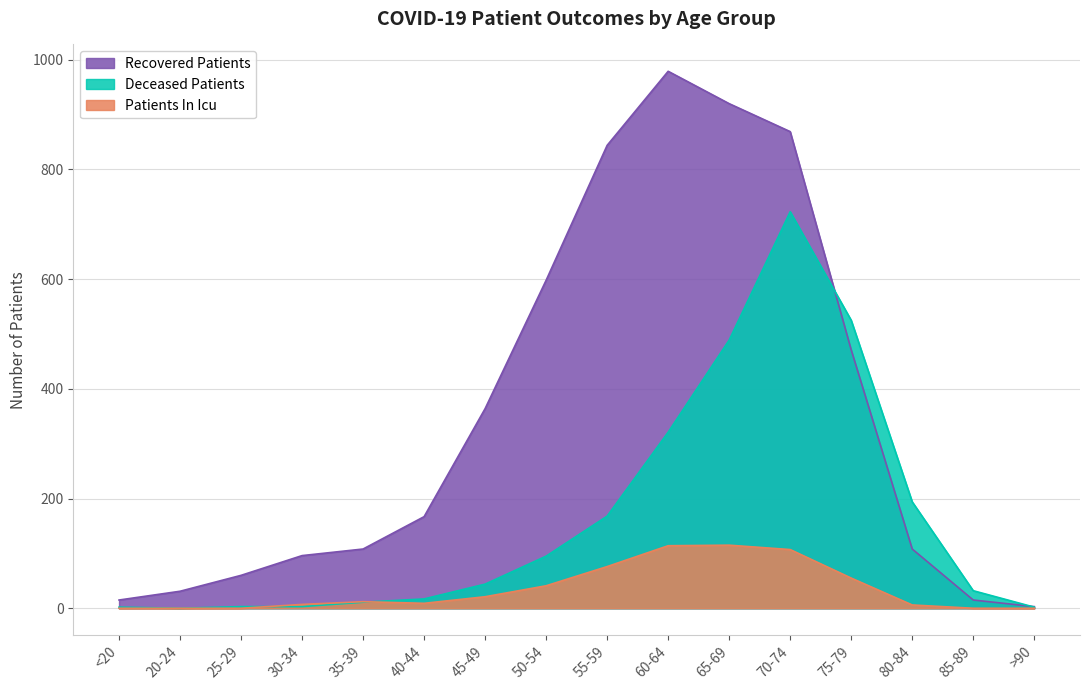

In patients_in_icu, how many points are higher than both neighbors (excluding endpoints)?

2